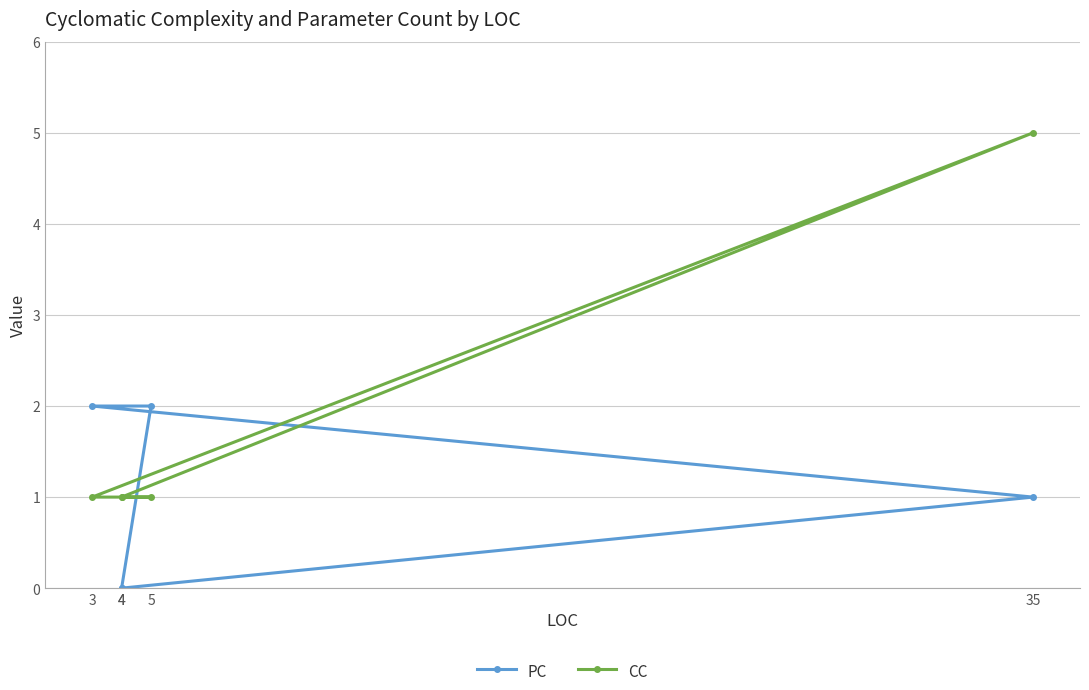

Which series ends up on top after the final intersection of PC and CC?

CC